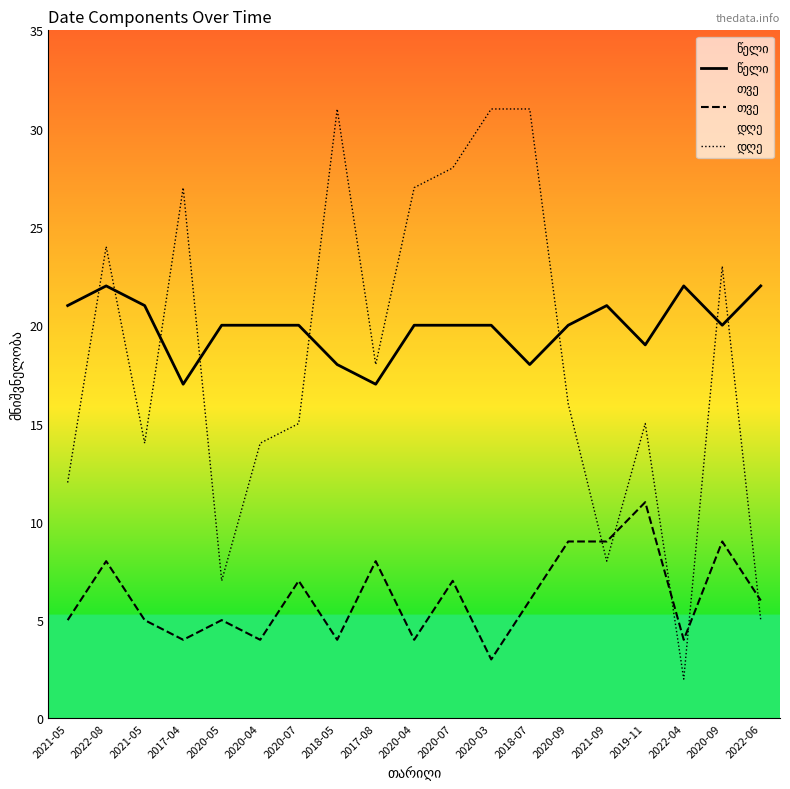

Reading left to right, list all the values displayed in this chart.

წელი: 21	22	21	17	20	20	20	18	17	20	20	20	18	20	21	19	22	20	22
თვე: 5	8	5	4	5	4	7	4	8	4	7	3	6	9	9	11	4	9	6
დღე: 12	24	14	27	7	14	15	31	18	27	28	31	31	16	8	15	2	23	5